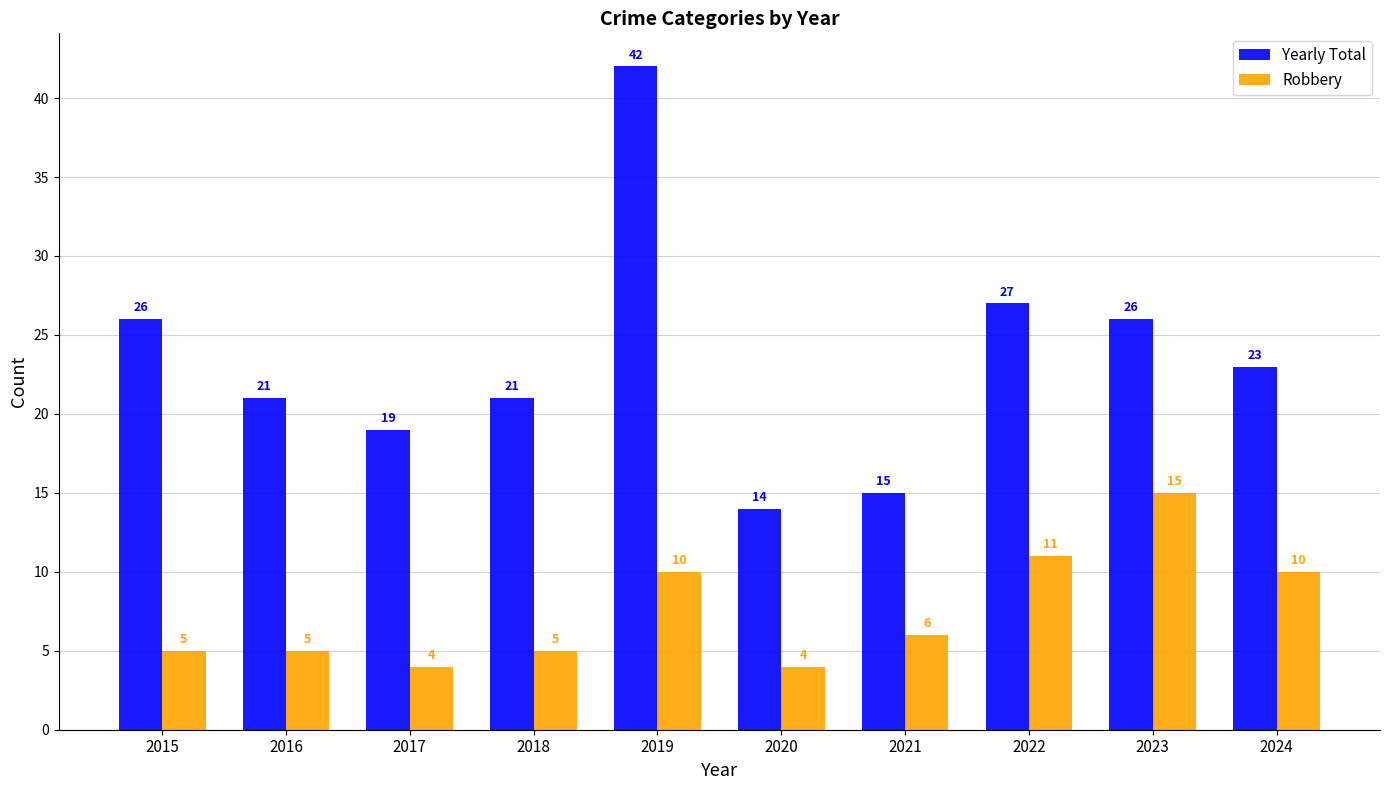

What is the sum of the Yearly Total values at 2015 and 2018?

47